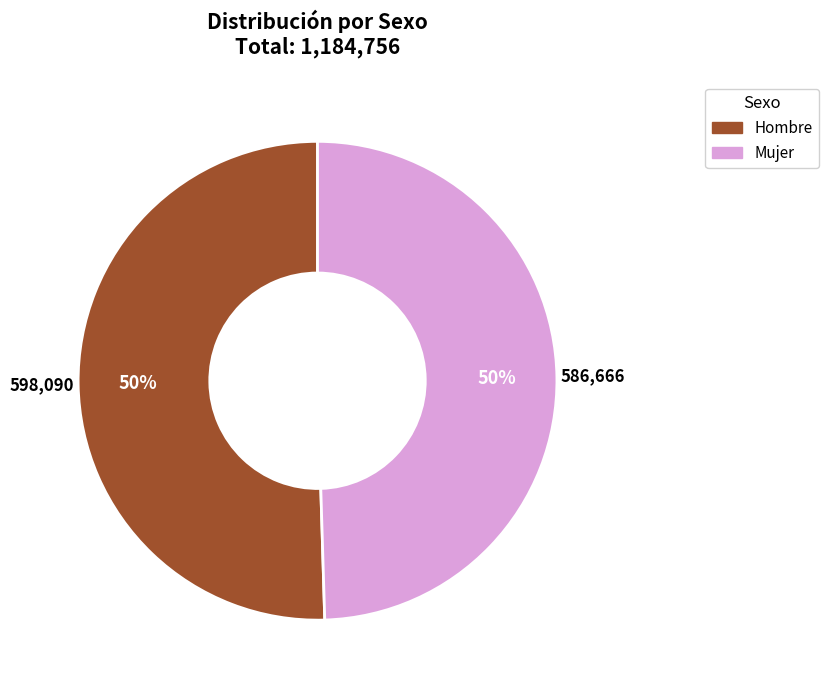

Do Mujer and Hombre together represent more than half of the pie?

Yes